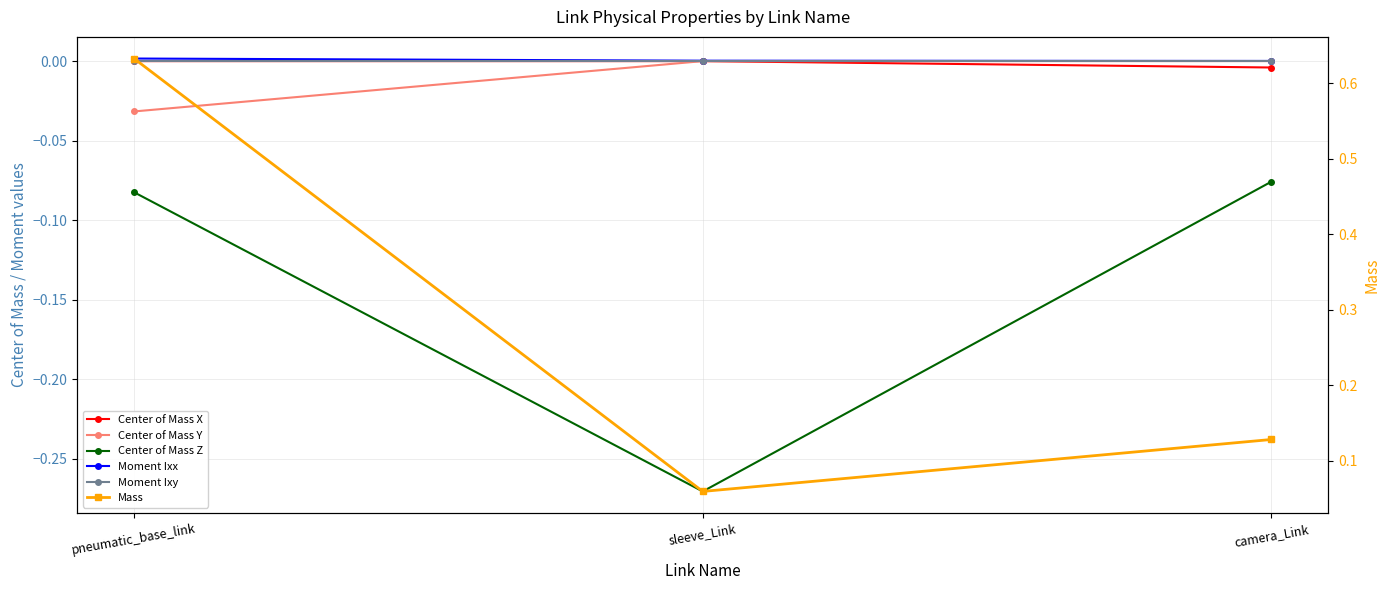

Which series has the largest range (max minus min)?

Mass